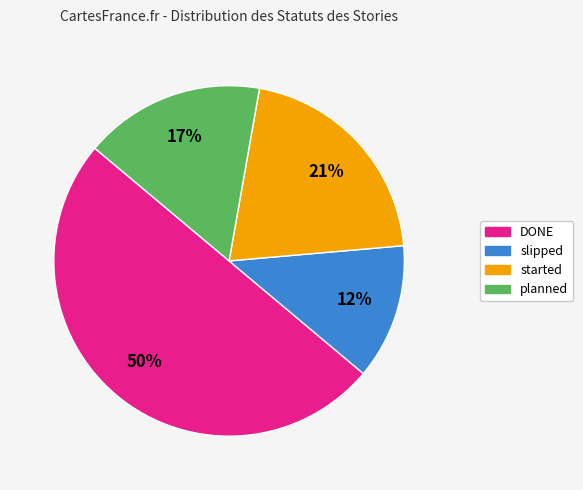

To the nearest percent, what is the difference between the largest and smallest slice percentages?

38%